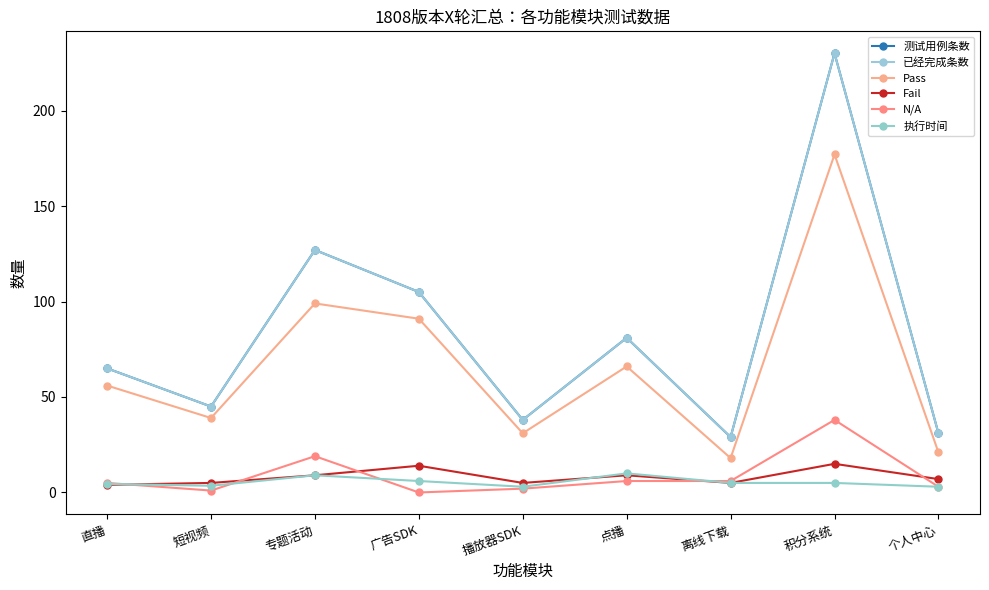

How many interior local peaks does the Pass series have?

3